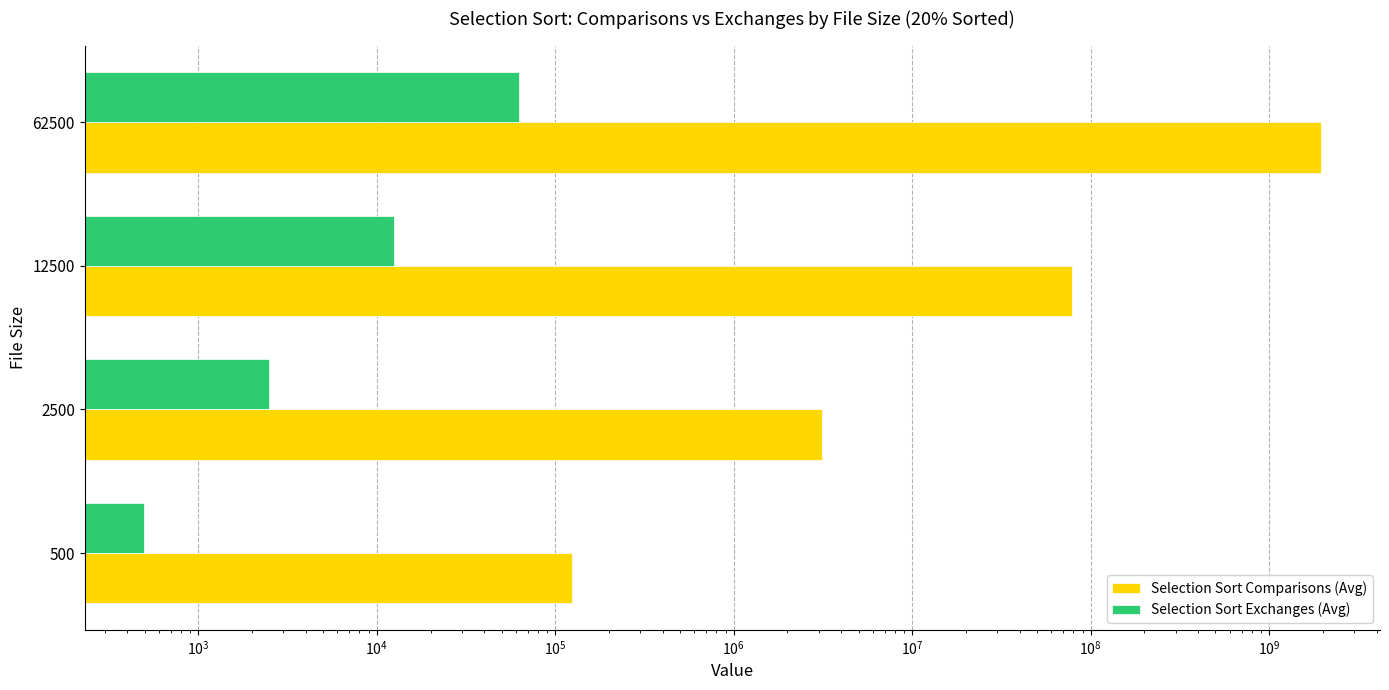

How many bars are there in each group?

2